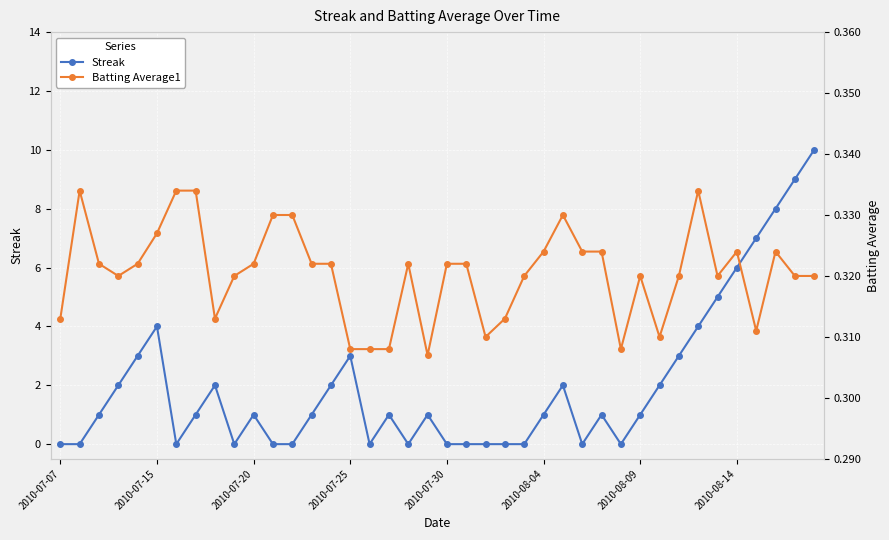

Count the number of categories in the chart.

40